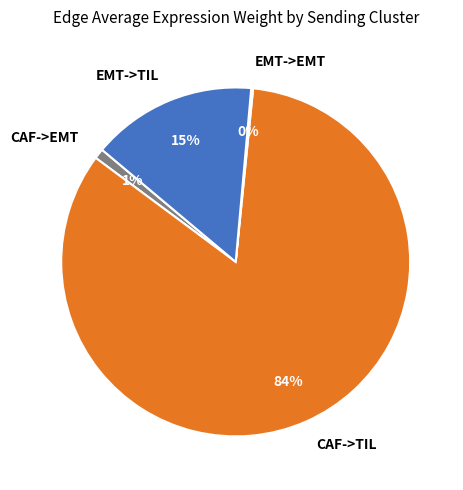

What is the largest slice in the pie chart?

CAF->TIL